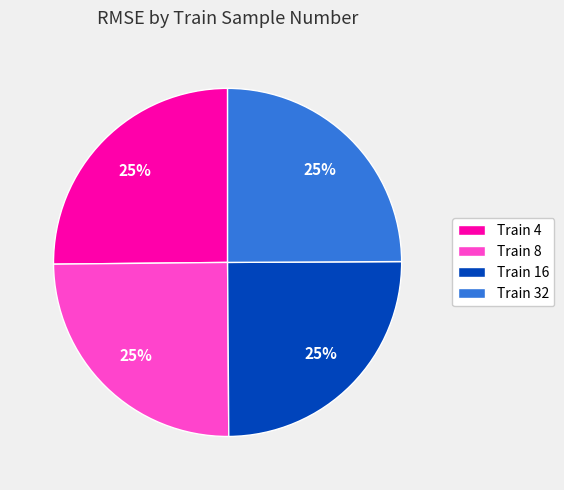

Is there a majority slice in this chart?

No